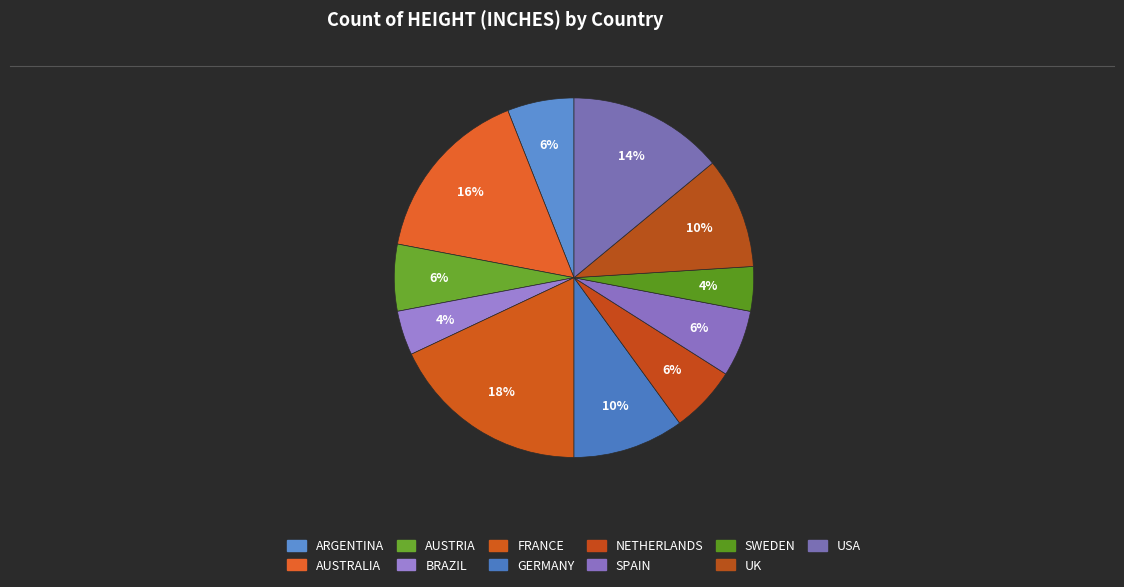

Which slice is the smallest?

BRAZIL